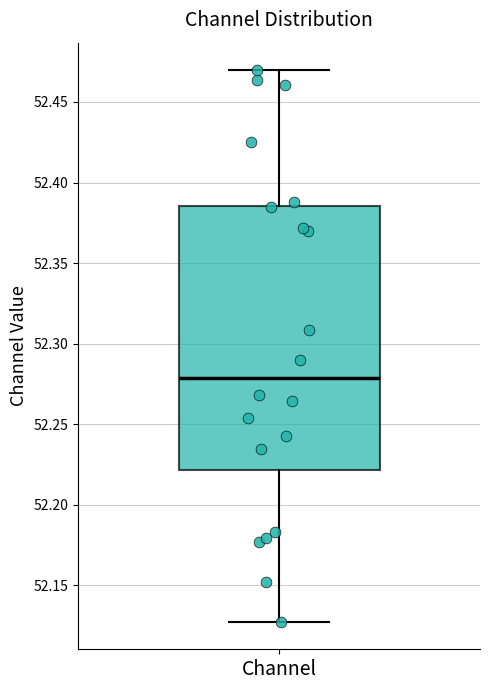

Where does the lower whisker of the box for Channel end on the y-axis? The values are not printed on the chart, so give them approximately, as read against the axis.

52.130